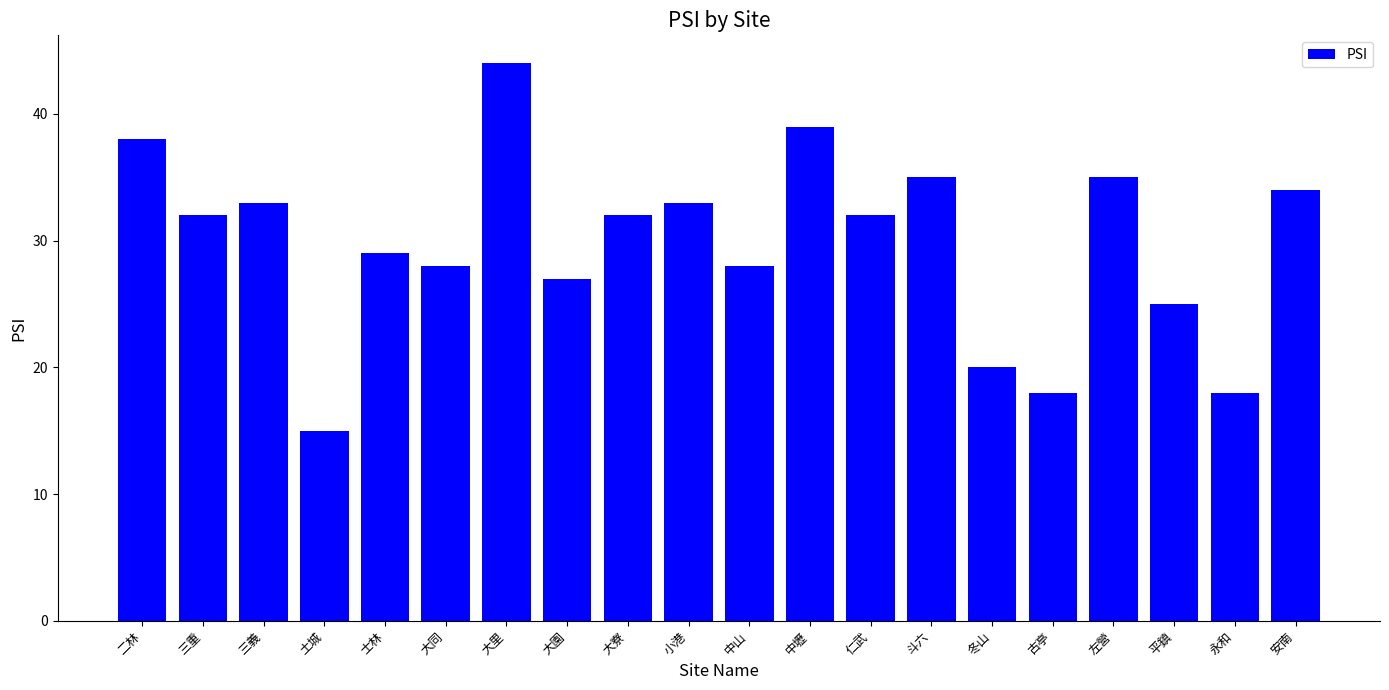

The value at 二林 is 38. True or false?

True